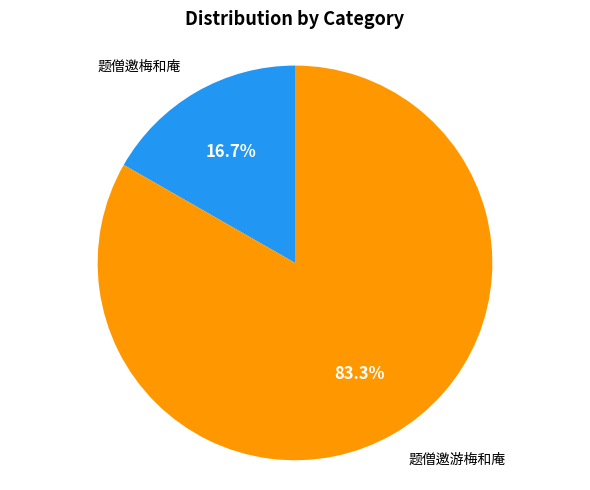

Does any single category account for the majority?

Yes